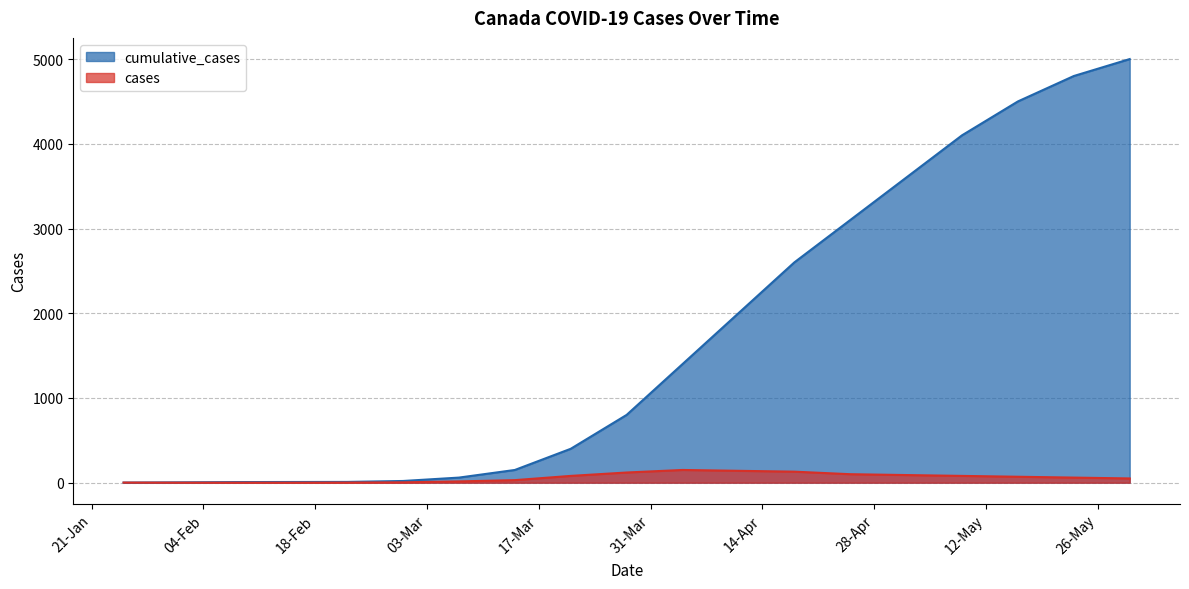

True or false: cases and cumulative_cases cross at least once.

False